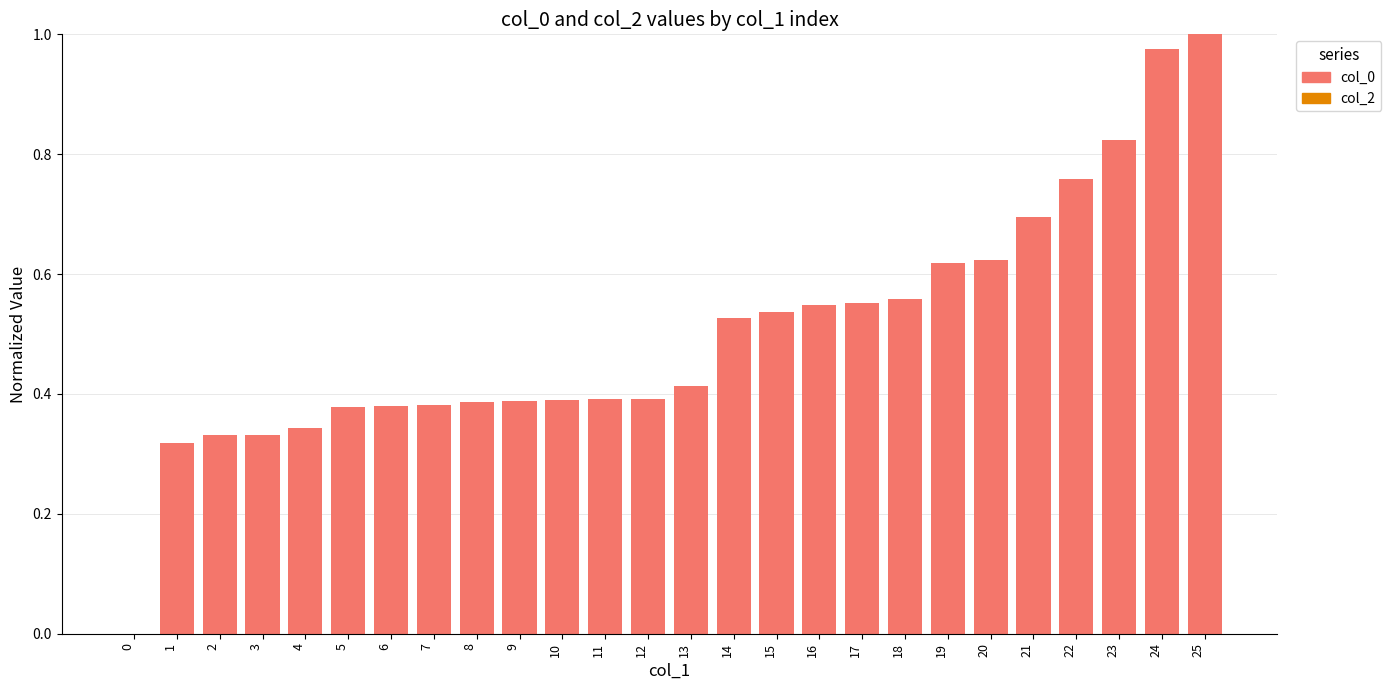

Which has a higher value, 15 or 24?

24